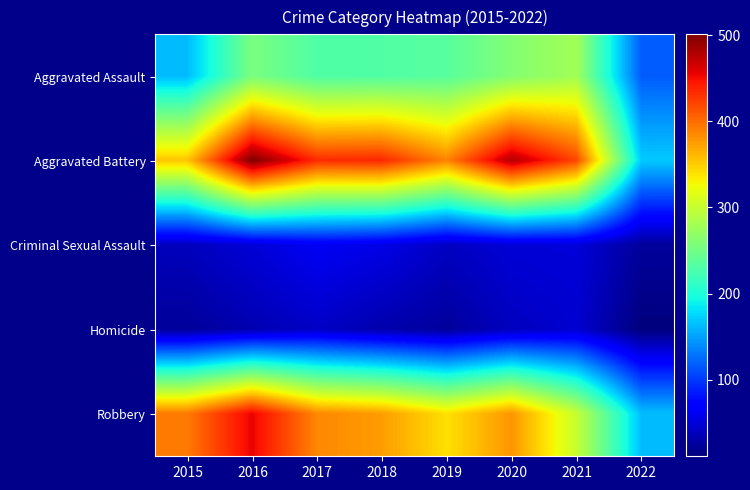

What is the maximum value shown in the chart?

501